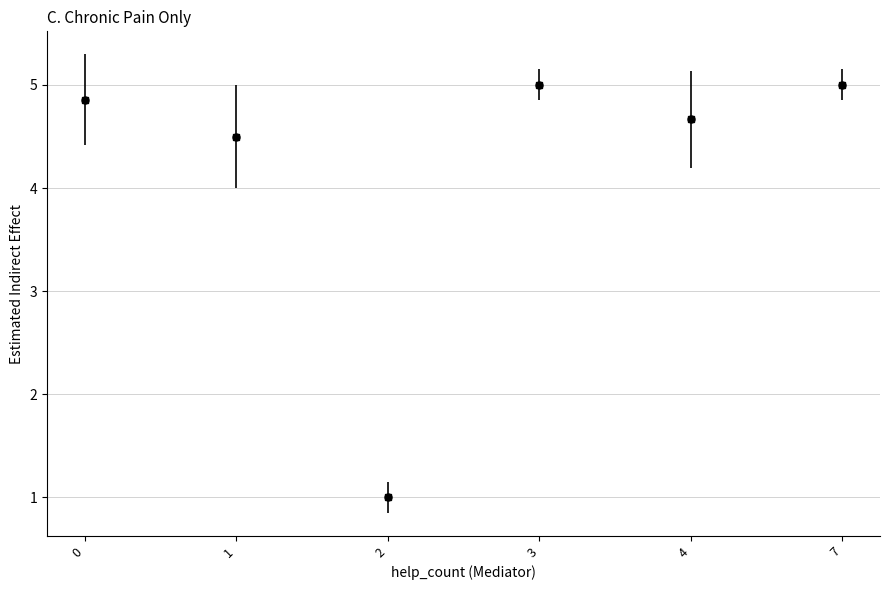

What is the average Y value?

4.2